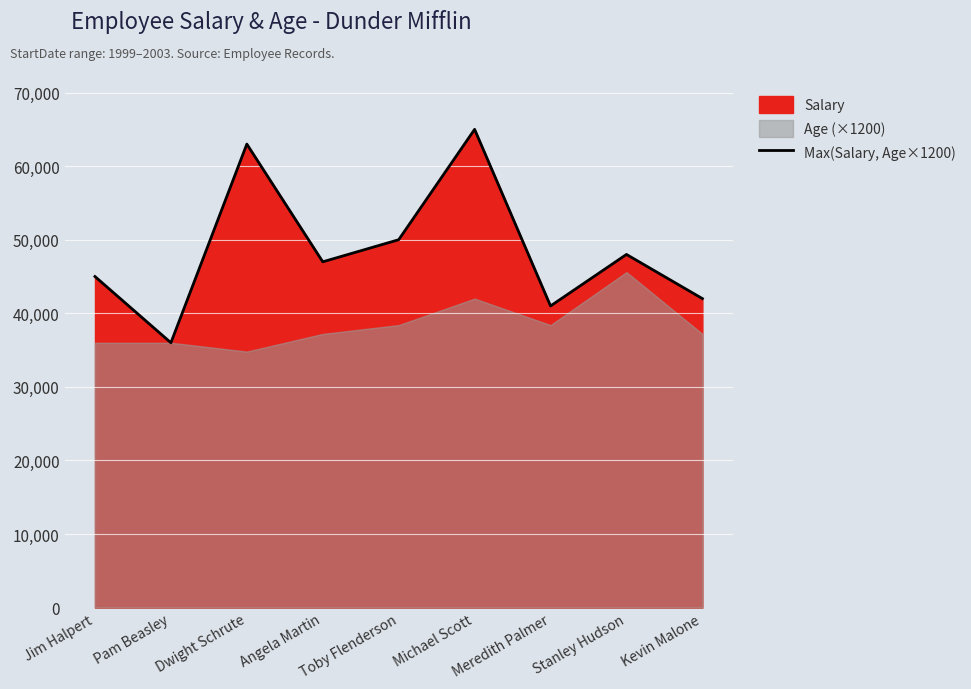

Rank the categories by value from highest to lowest.

Michael Scott, Dwight Schrute, Toby Flenderson, Stanley Hudson, Angela Martin, Jim Halpert, Kevin Malone, Meredith Palmer, Pam Beasley